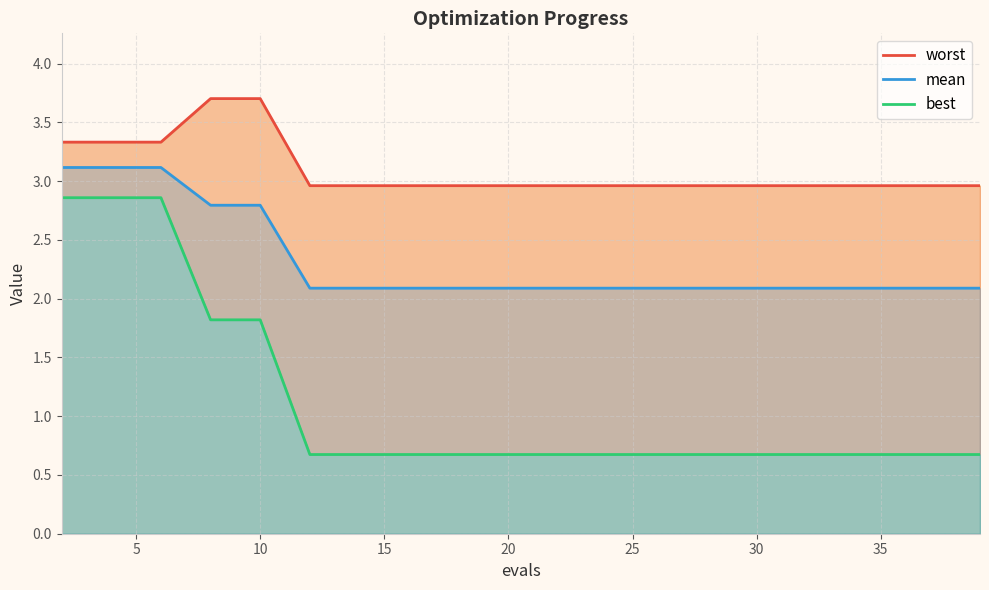

What is the maximum value for mean?

3.1